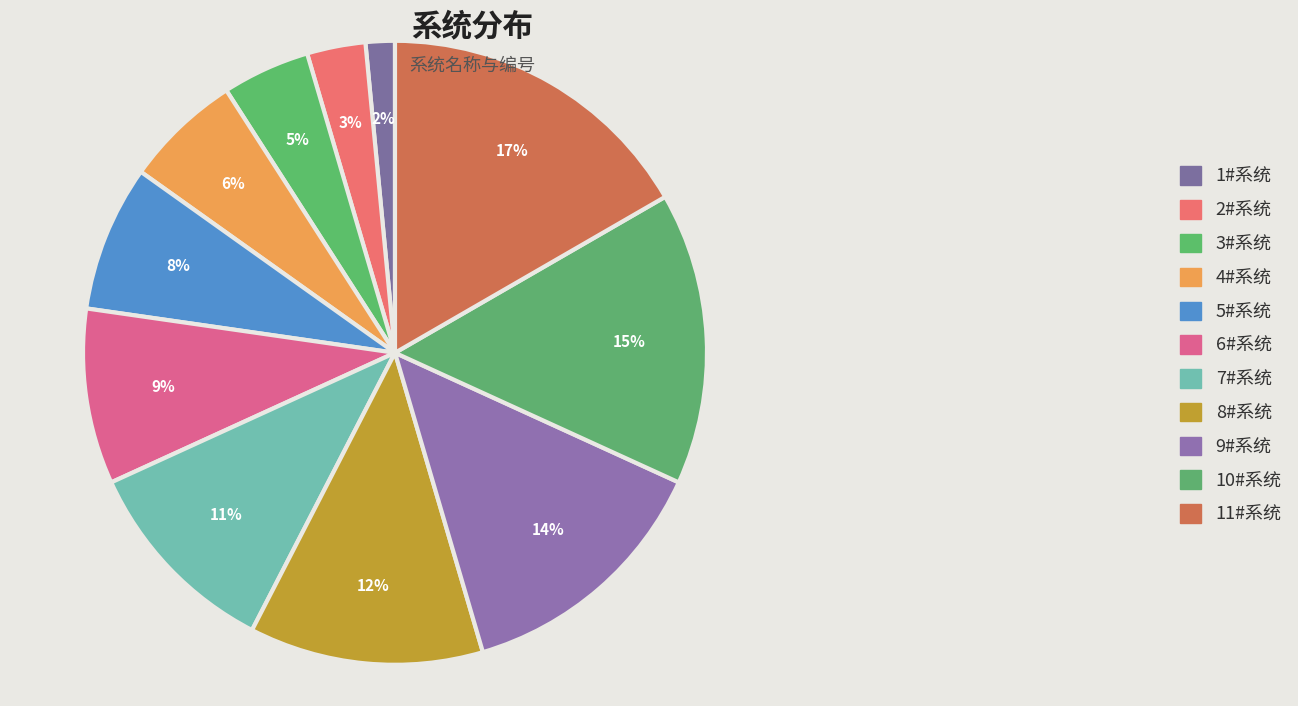

How many slices are in this pie chart?

11